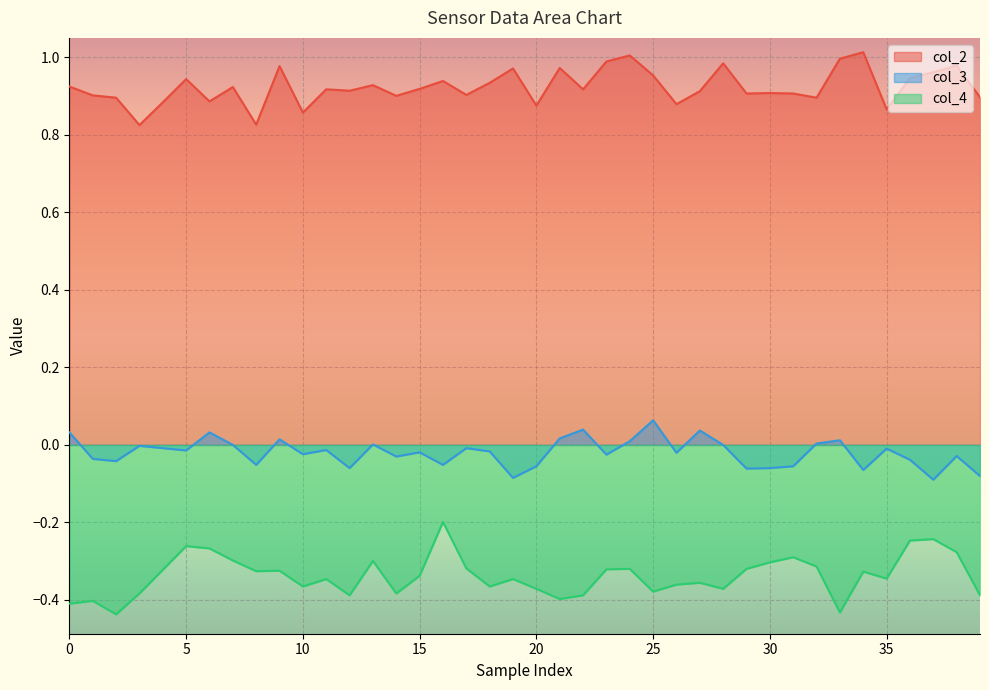

Rank the series by their maximum value, from highest to lowest.

col_2, col_3, col_4